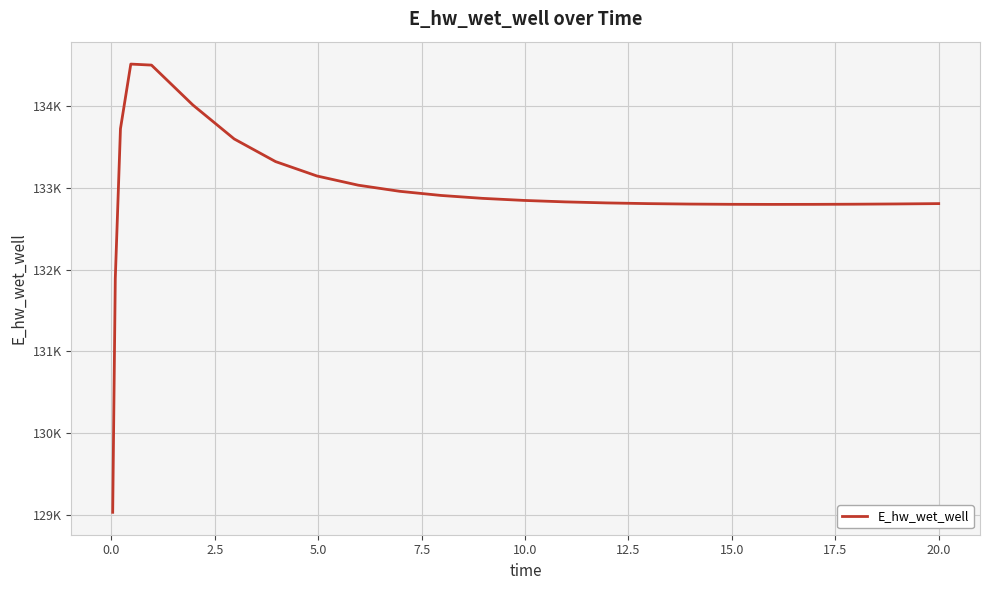

Does the chart have visible grid lines?

Yes